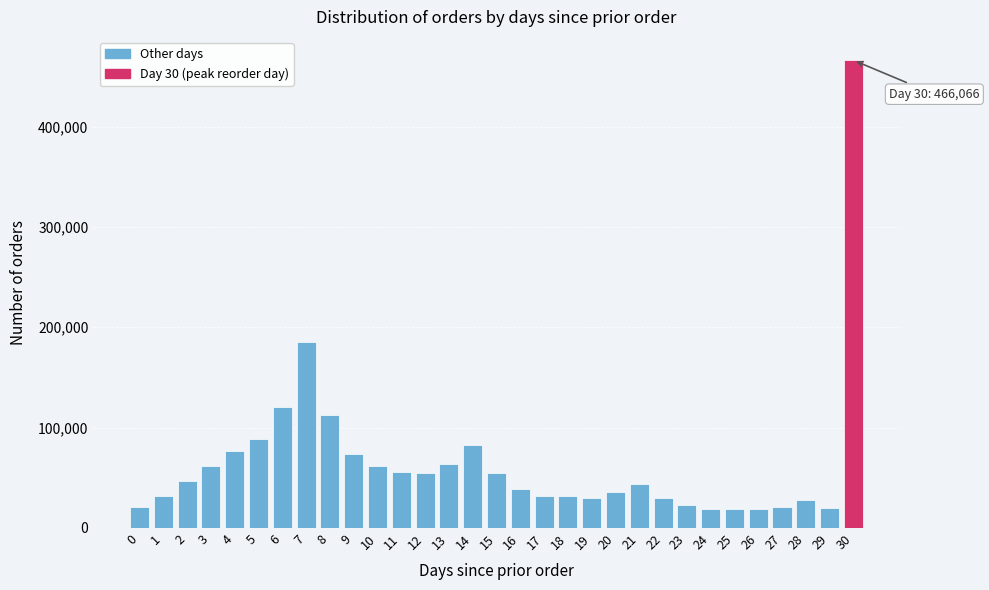

Between 21 and 12, which is larger?

12